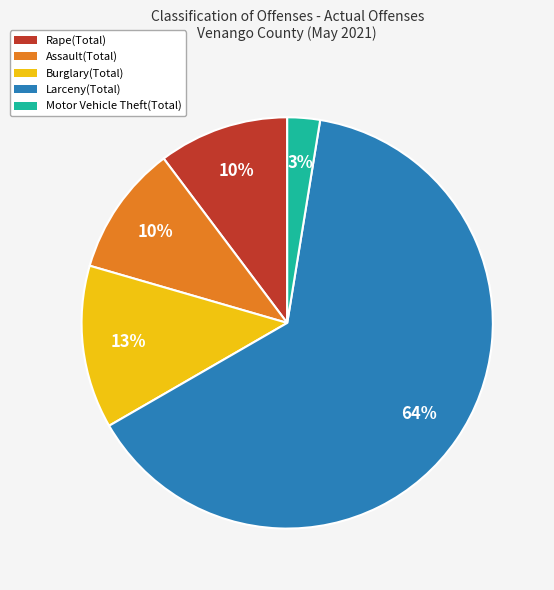

To the nearest percent, what is the average slice percentage?

20%